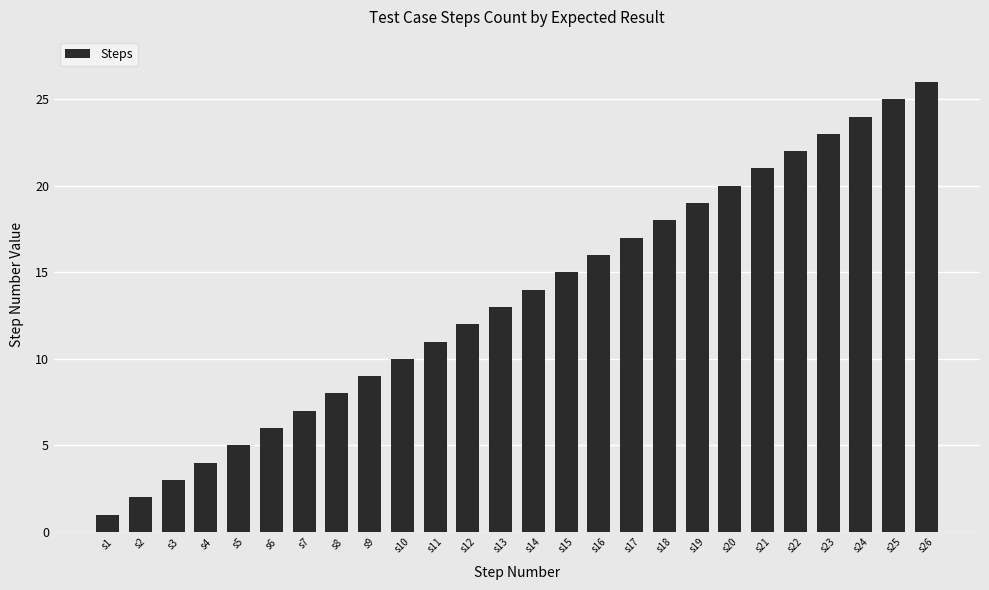

Reading left to right, extract all data points from this chart.

1	2	3	4	5	6	7	8	9	10	11	12	13	14	15	16	17	18	19	20	21	22	23	24	25	26